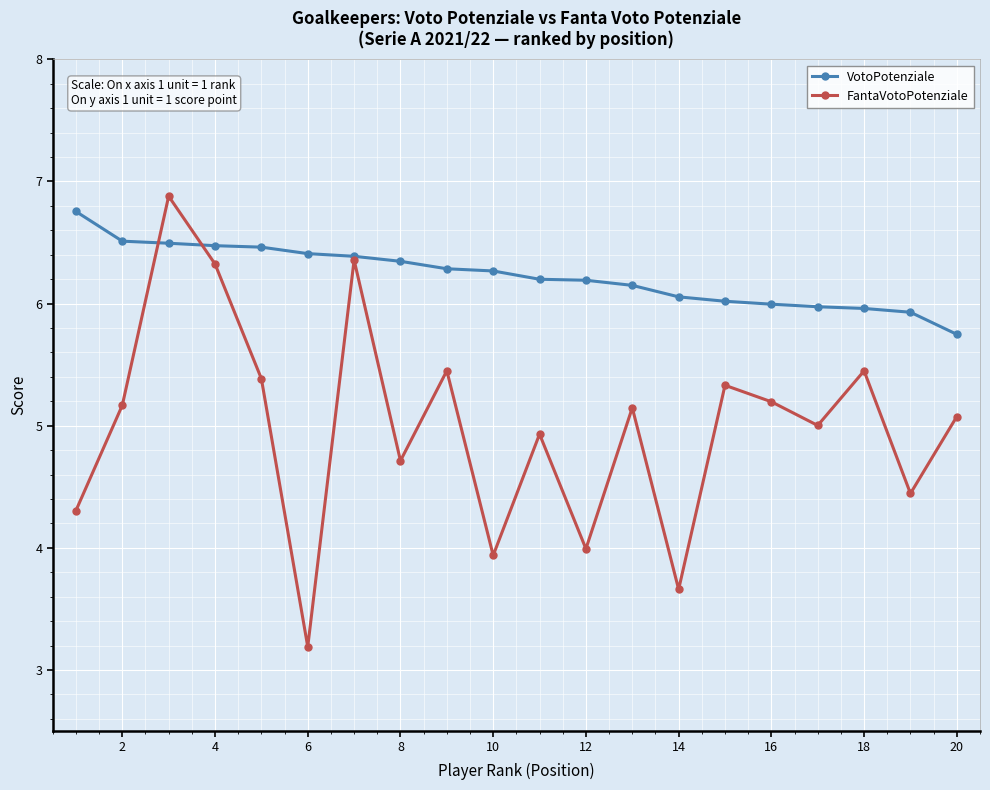

What is the difference between the second highest and minimum values in the VotoPotenziale series?

0.8